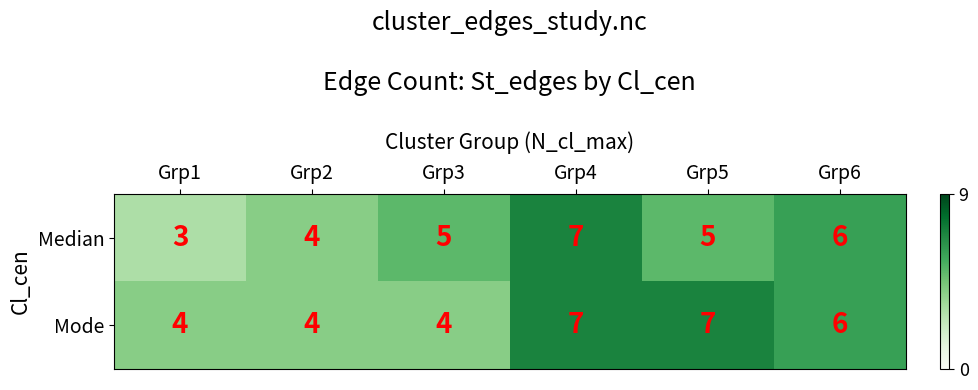

Which series has the largest total across all categories?

Mode